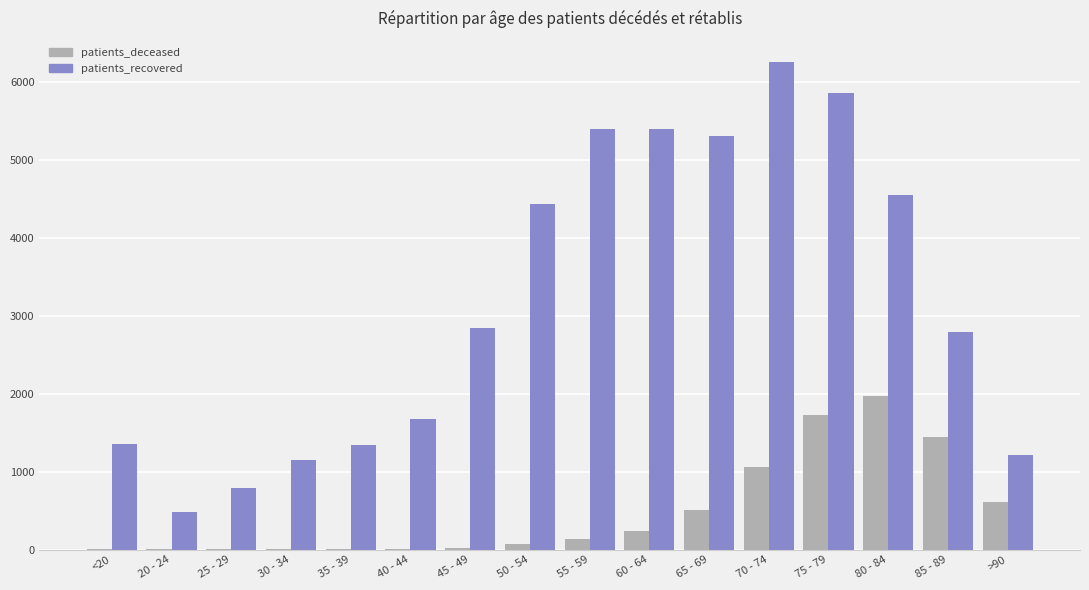

Is the value of patients_deceased at 65 - 69 greater than the value of patients_recovered at 45 - 49?

No